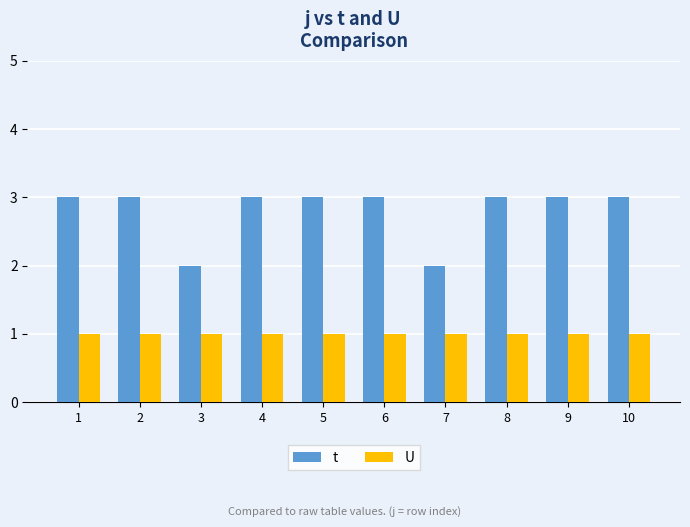

How many bars are there in total?

20